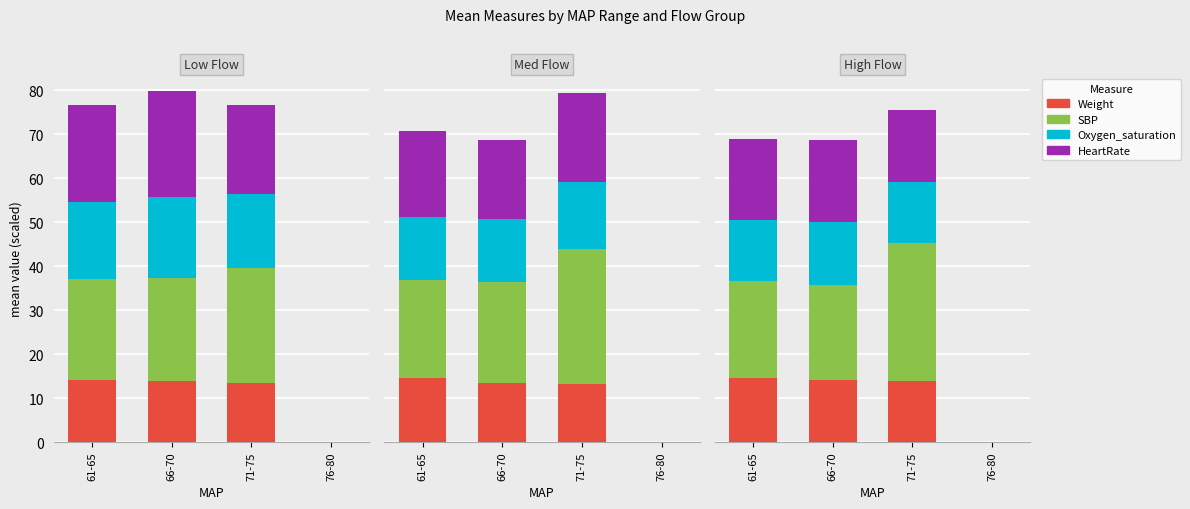

How many series are shown in this chart?

4